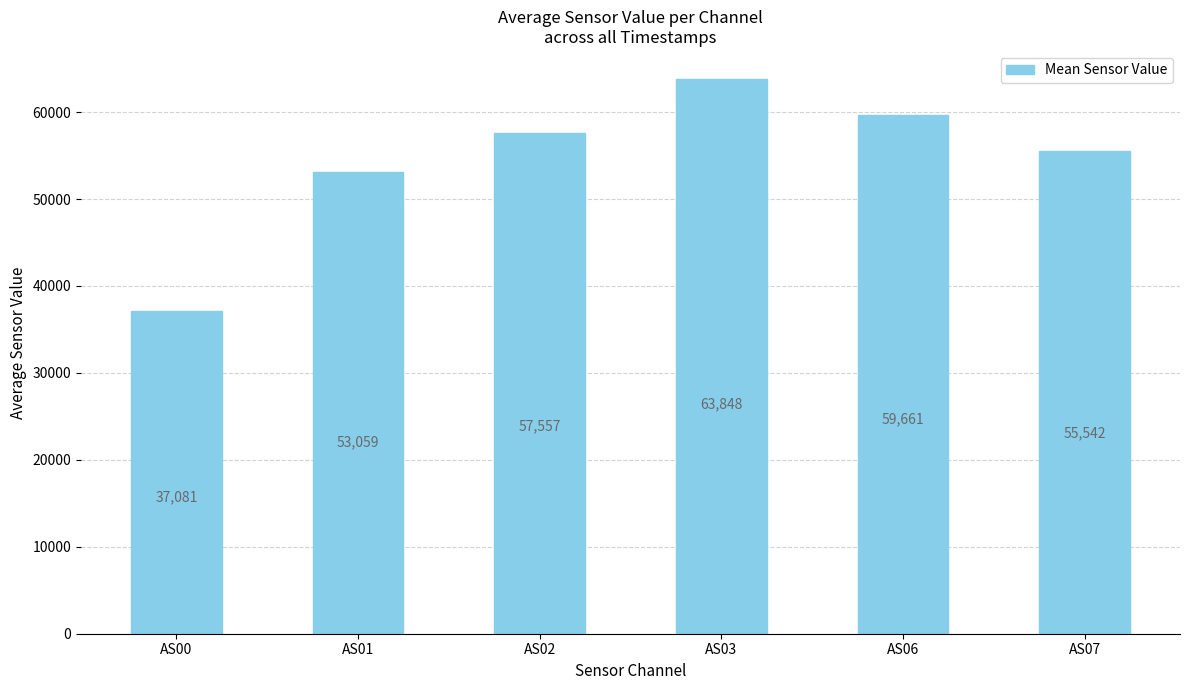

What is the sum of all values?

326748.7